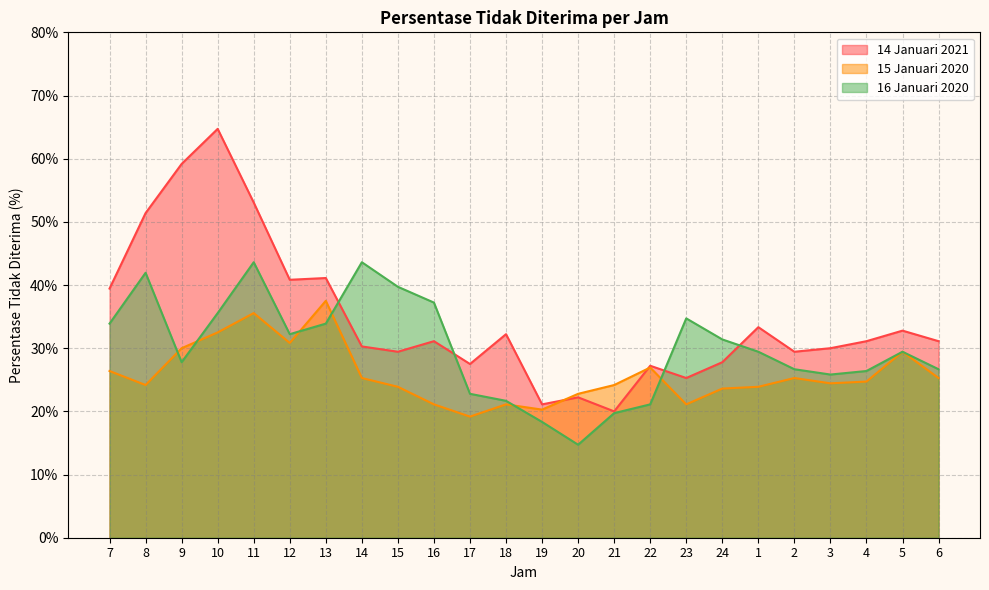

At which category does 15 Januari 2020 reach its first local valley?

8